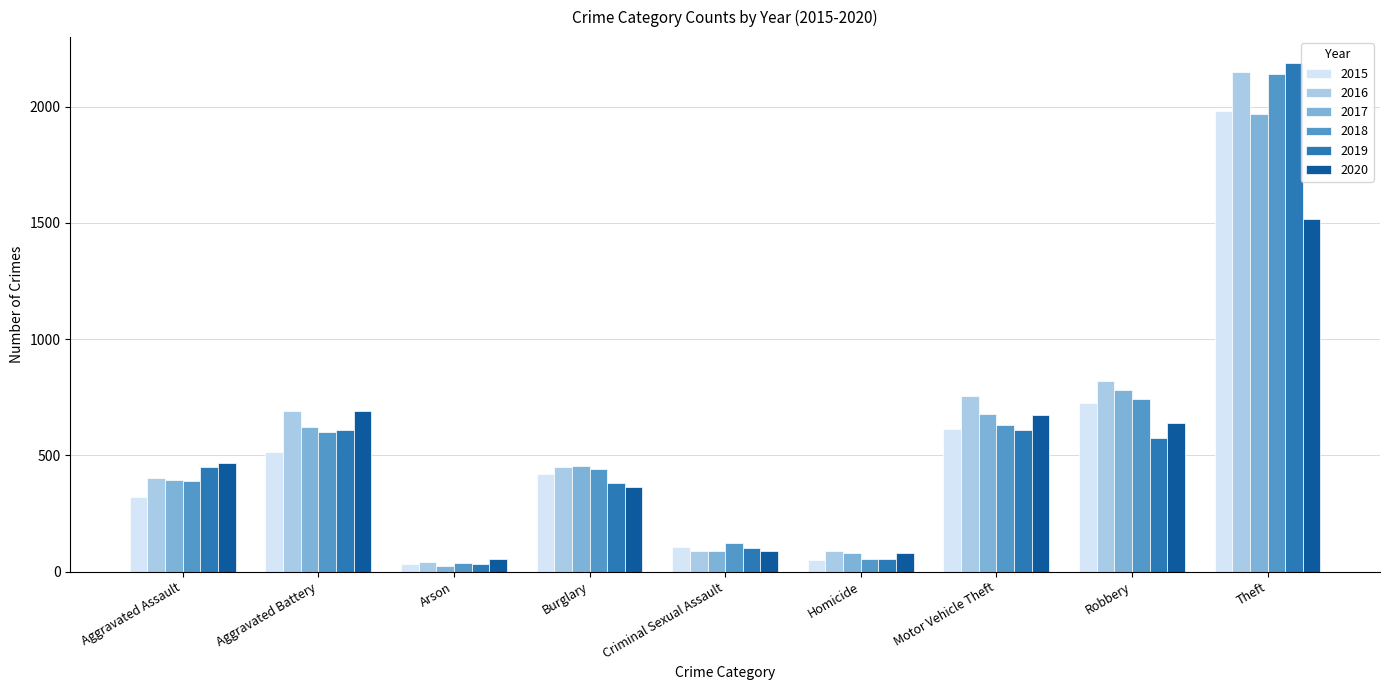

List the labels in order of 2018 value, largest first.

Theft, Robbery, Motor Vehicle Theft, Aggravated Battery, Burglary, Aggravated Assault, Criminal Sexual Assault, Homicide, Arson